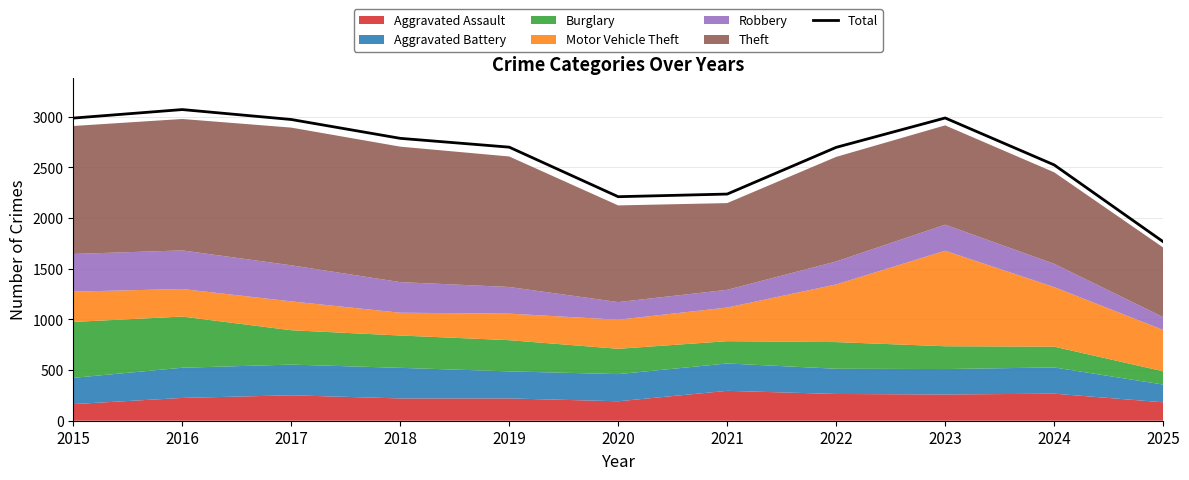

What is the minimum value shown in the chart?

1767